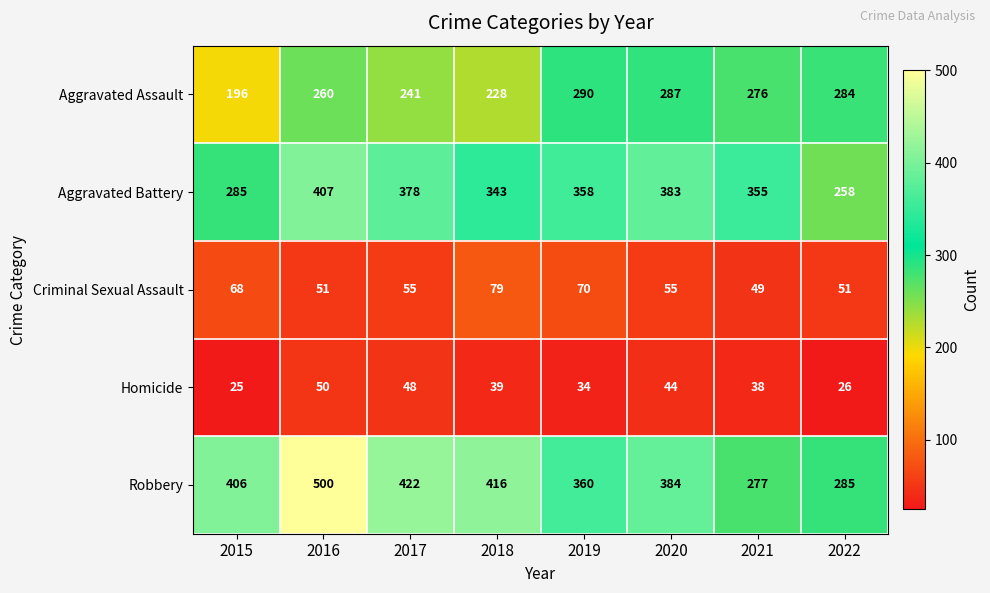

What is the difference between the maximum and minimum values in the Criminal Sexual Assault series?

30